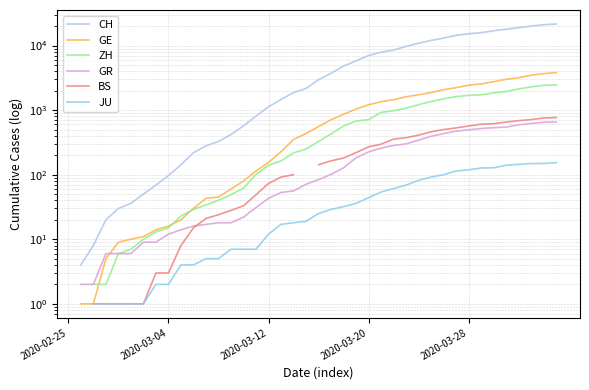

What are all the series names shown in the legend?

CH, GE, ZH, GR, BS, JU